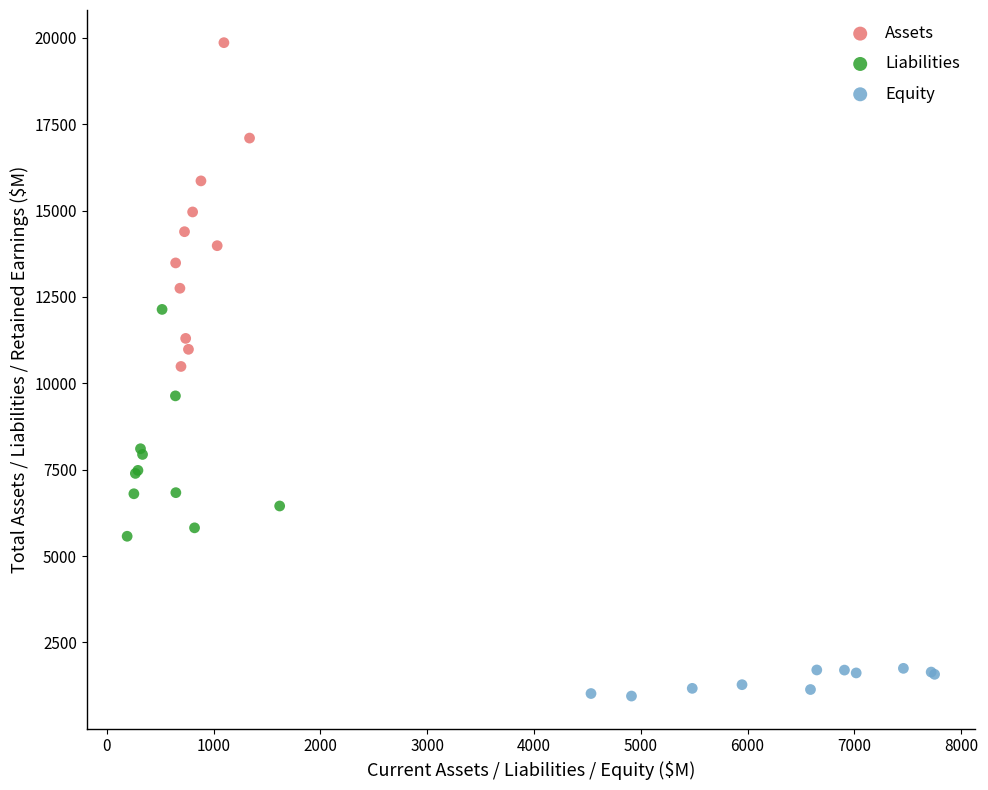

Which series reaches the minimum Y coordinate?

Equity